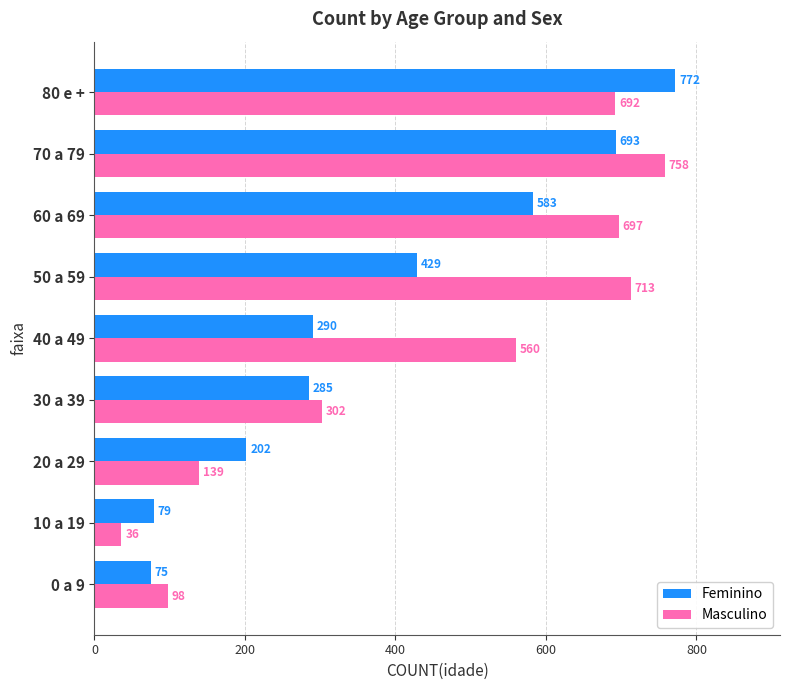

What is the minimum value shown in the chart?

36